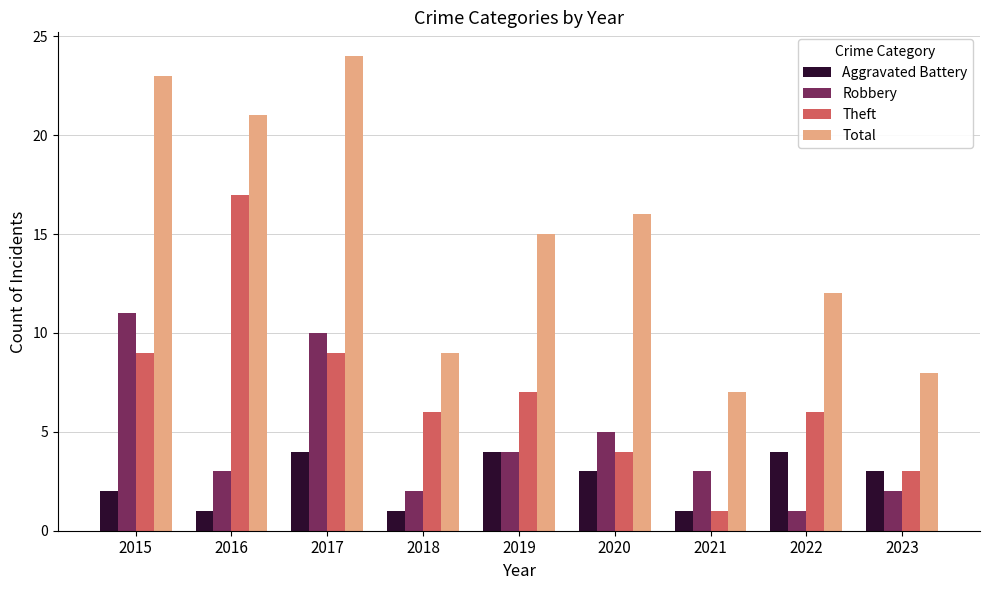

How many series are shown in this chart?

4